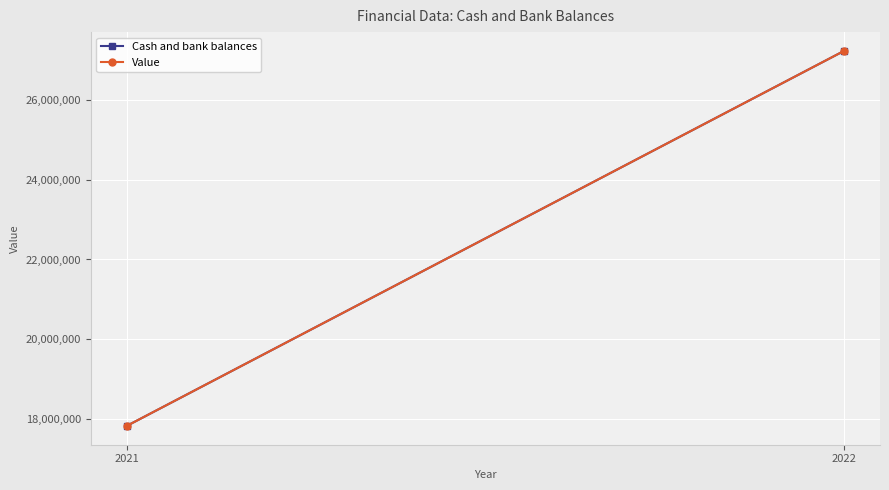

What are all the series names shown in the legend?

Cash and bank balances, Value